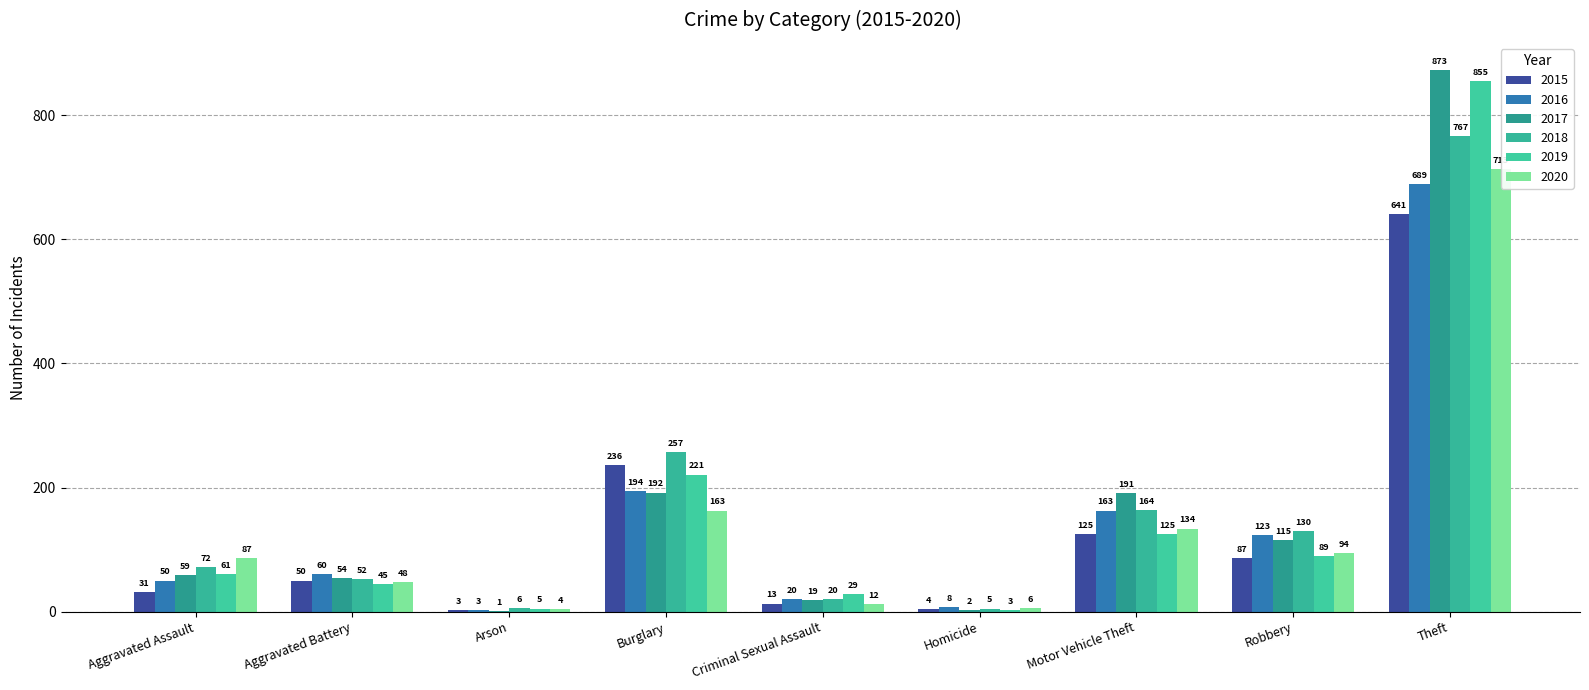

Rank the categories by 2016 value from lowest to highest.

Arson, Homicide, Criminal Sexual Assault, Aggravated Assault, Aggravated Battery, Robbery, Motor Vehicle Theft, Burglary, Theft